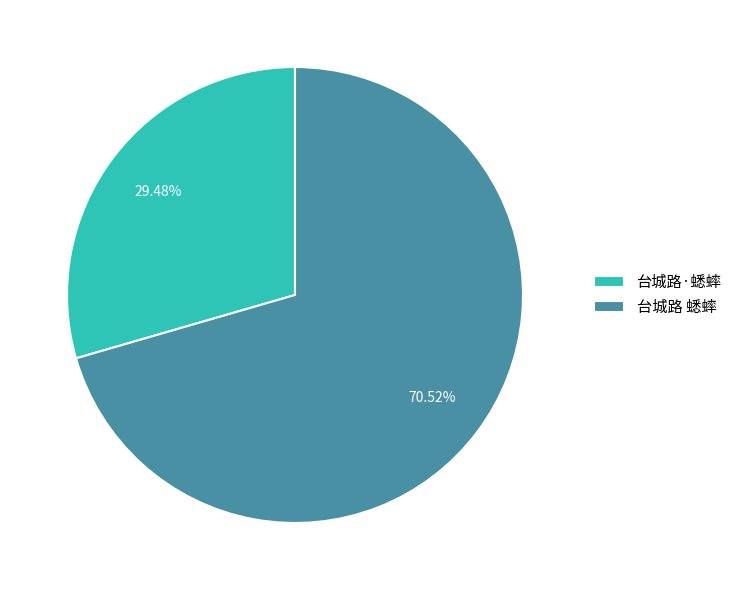

To the nearest percent, what is the combined percentage of 台城路 蟋蟀 and 台城路·蟋蟀?

100%